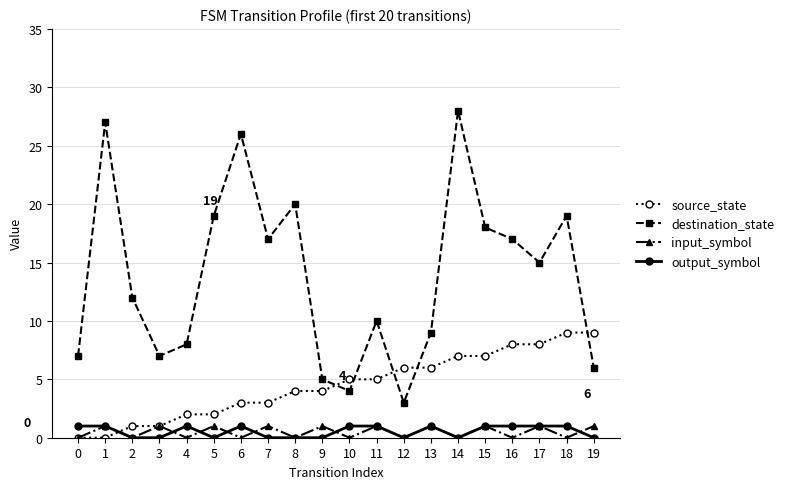

The value of destination_state at 17 is 6. True or false?

False